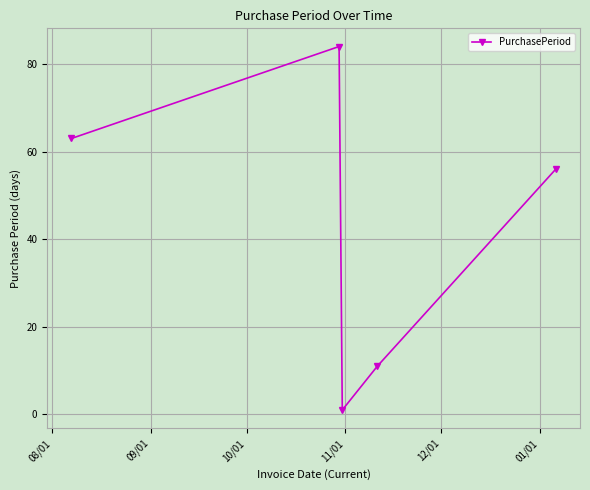

What is the sum of all values?

215